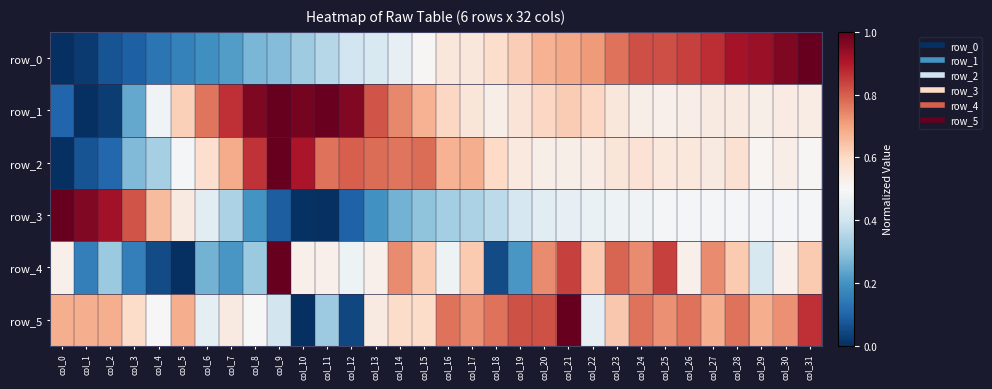

Which series has the widest spread of values?

row_0